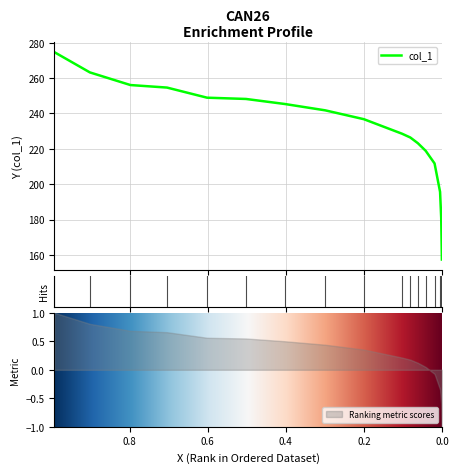

What is the difference between the values at 0.0188 and 0.5021?

36.5